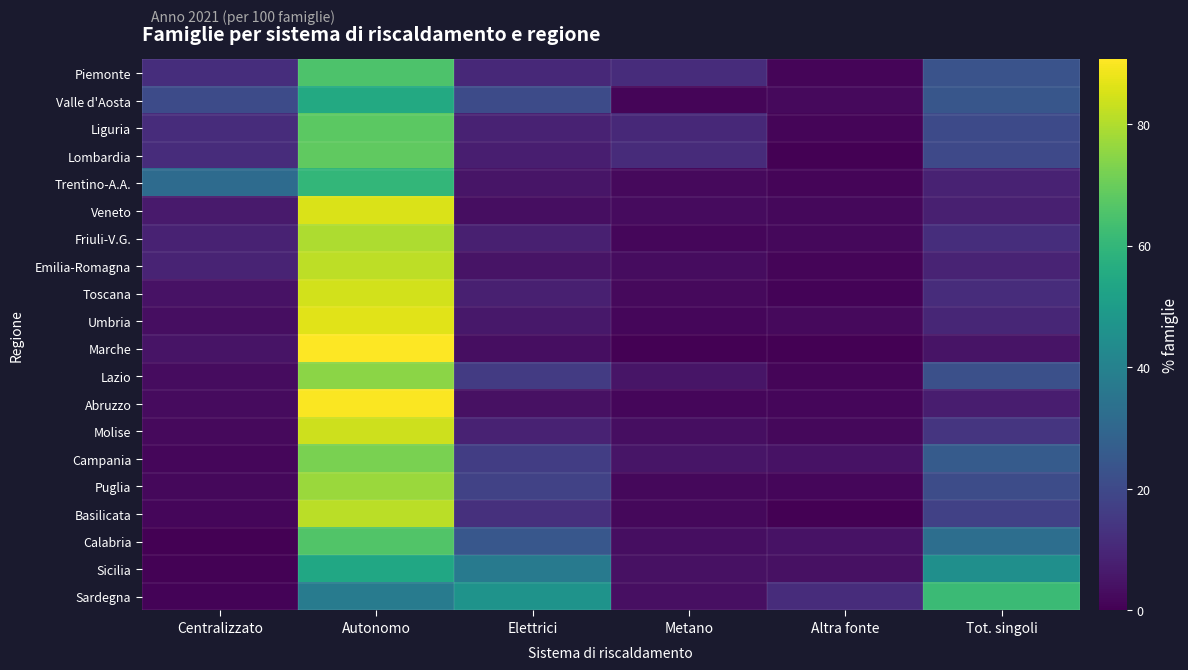

What is the total value across all series at Centralizzato?

138.3